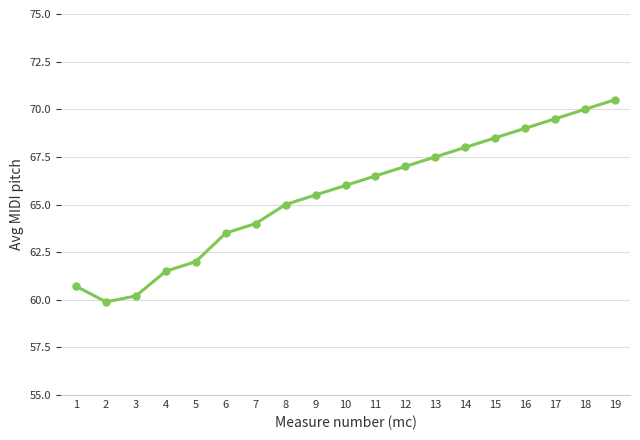

What is the smallest value displayed?

59.9